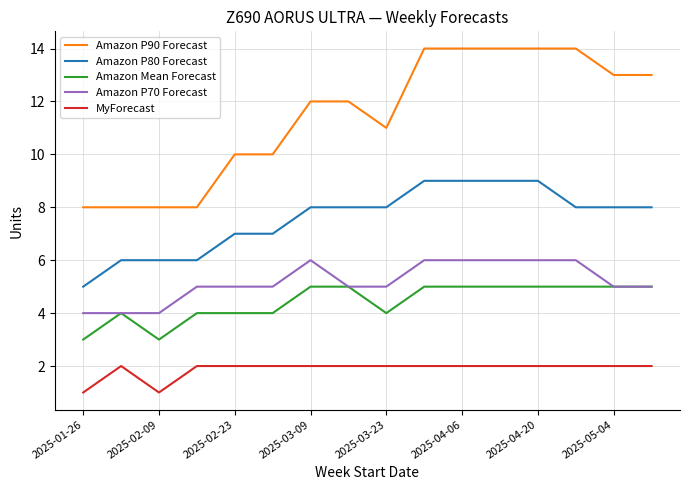

What is the lowest value of the Amazon P70 Forecast series?

4